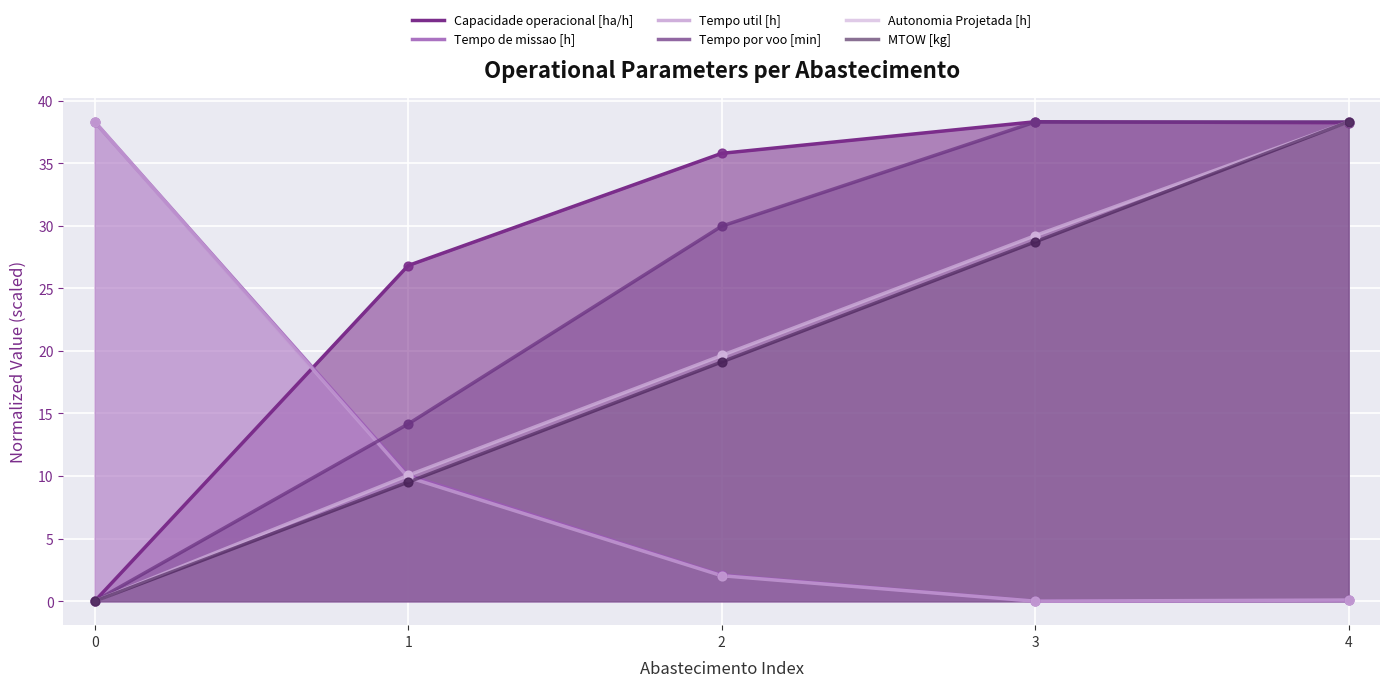

Which series has the largest total across all categories?

Capacidade operacional [ha/h]